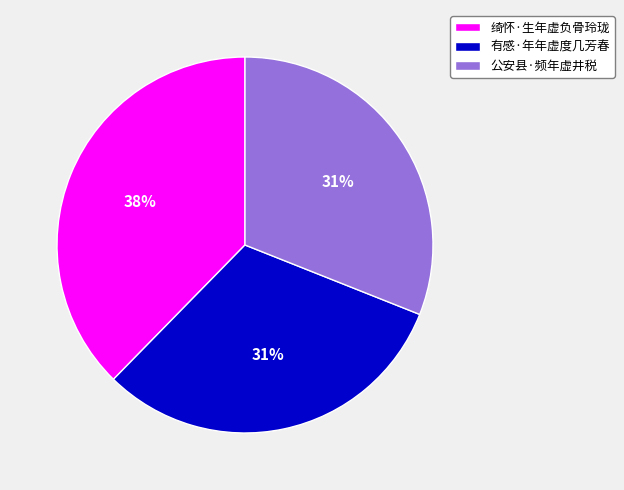

Is the sum of 公安县·频年虚井税 and 有感·年年虚度几芳春 greater than half?

Yes